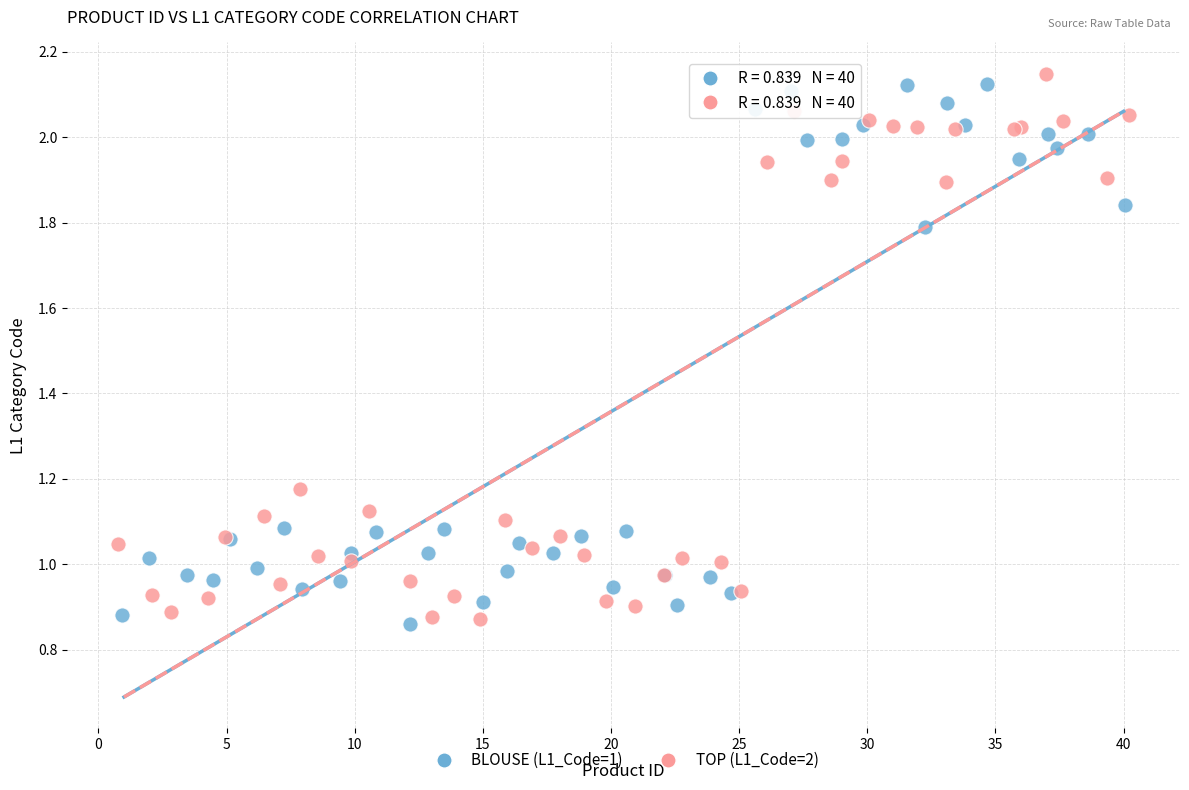

Which series contains the highest Y value?

TOP (L1_Code=2)